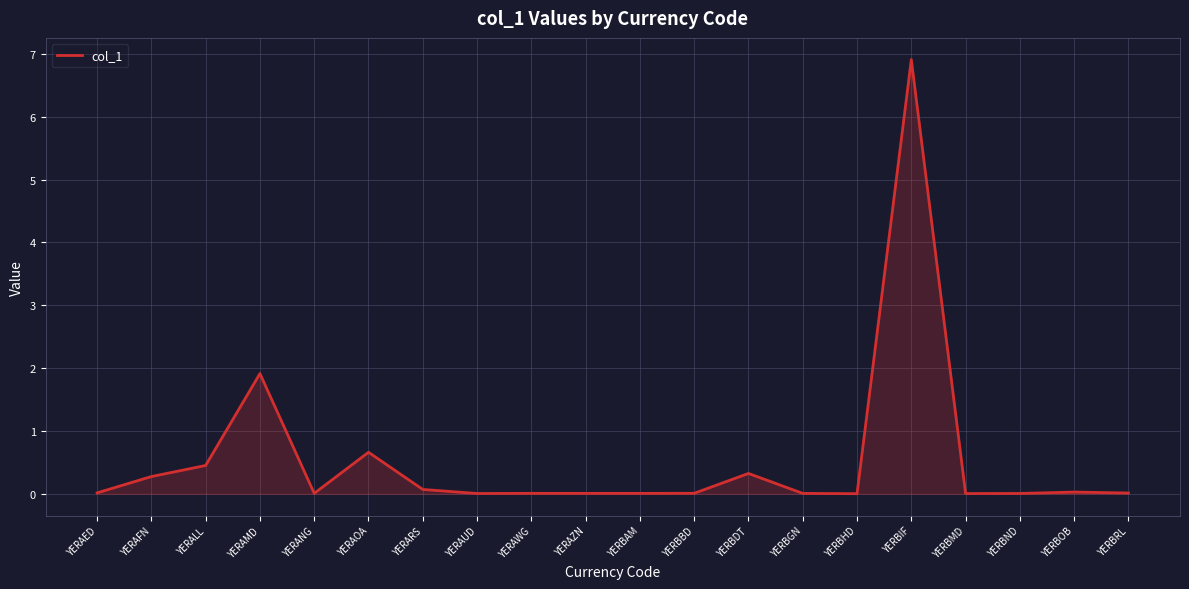

Is it true that the value at YERAWG is 0.0?

True